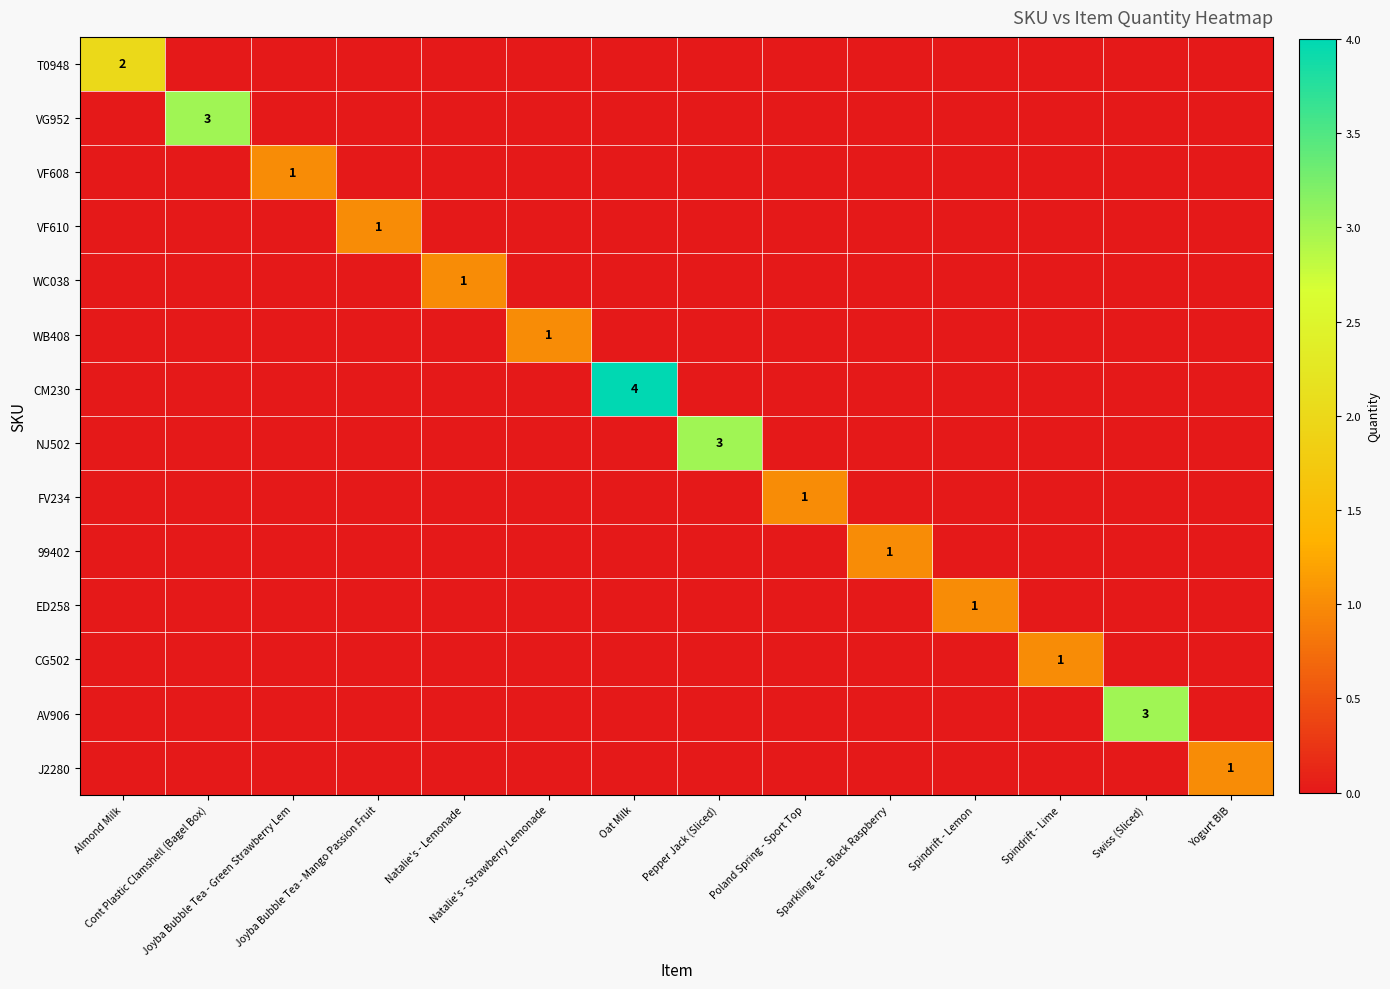

What is the total value across all series at Natalie's - Lemonade?

1